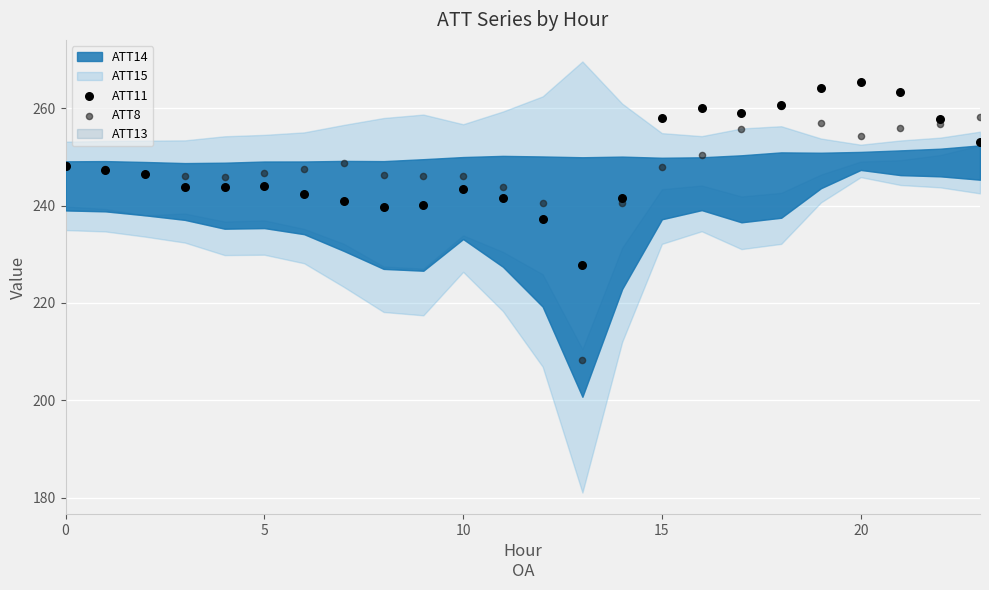

Across all series, what Y value is closest to 236?

237.2